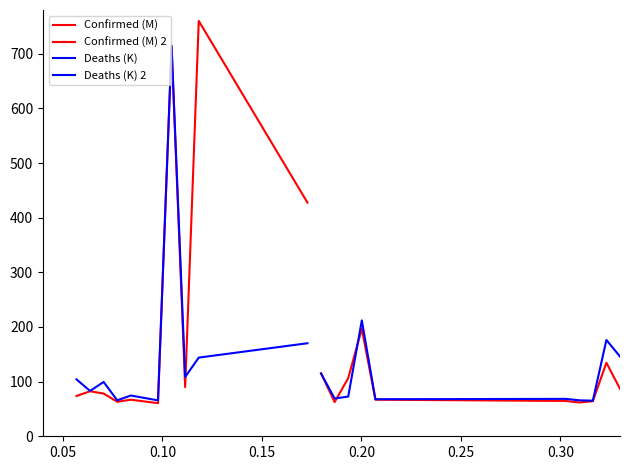

In Confirmed (M), how many points are higher than both neighbors (excluding endpoints)?

4